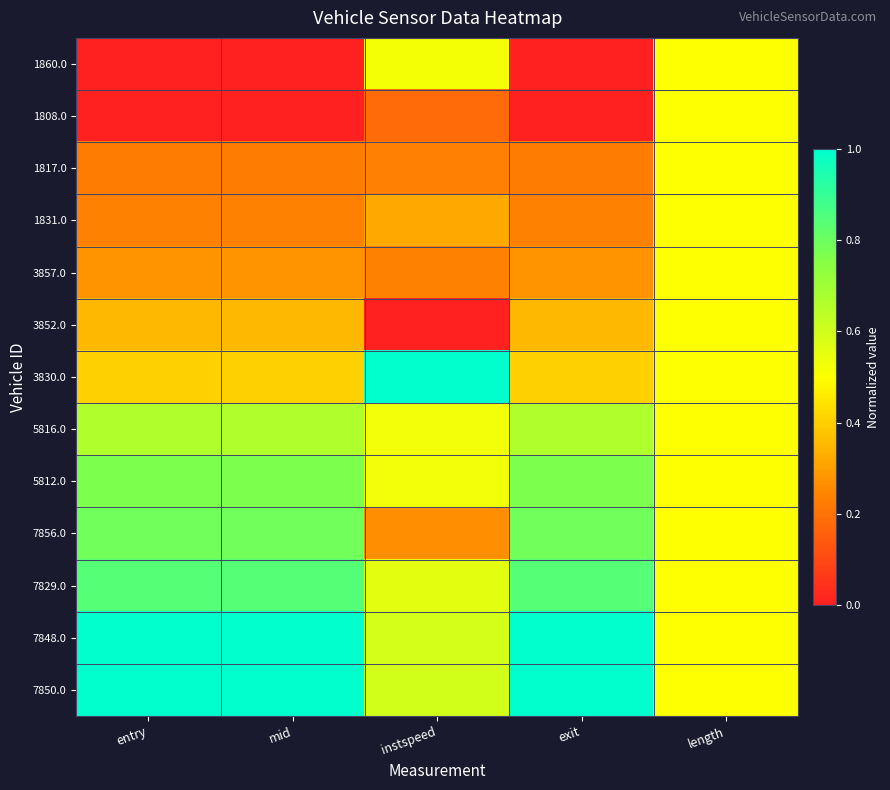

Which series has the largest total across all categories?

7850.0